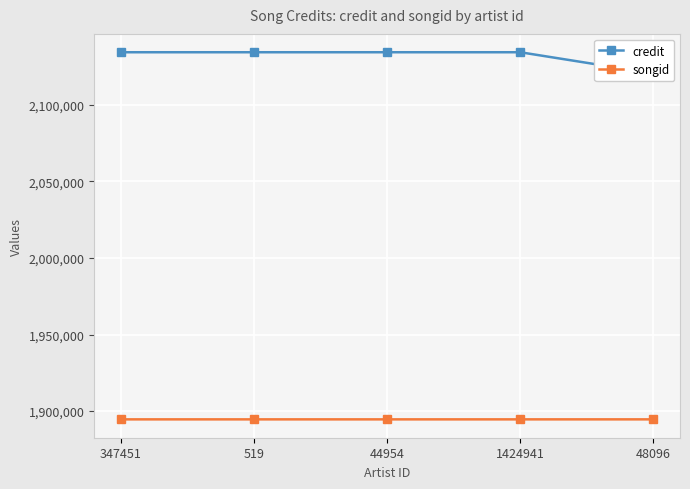

What is the approximate value of credit at 347451, to the nearest 10?

2134470